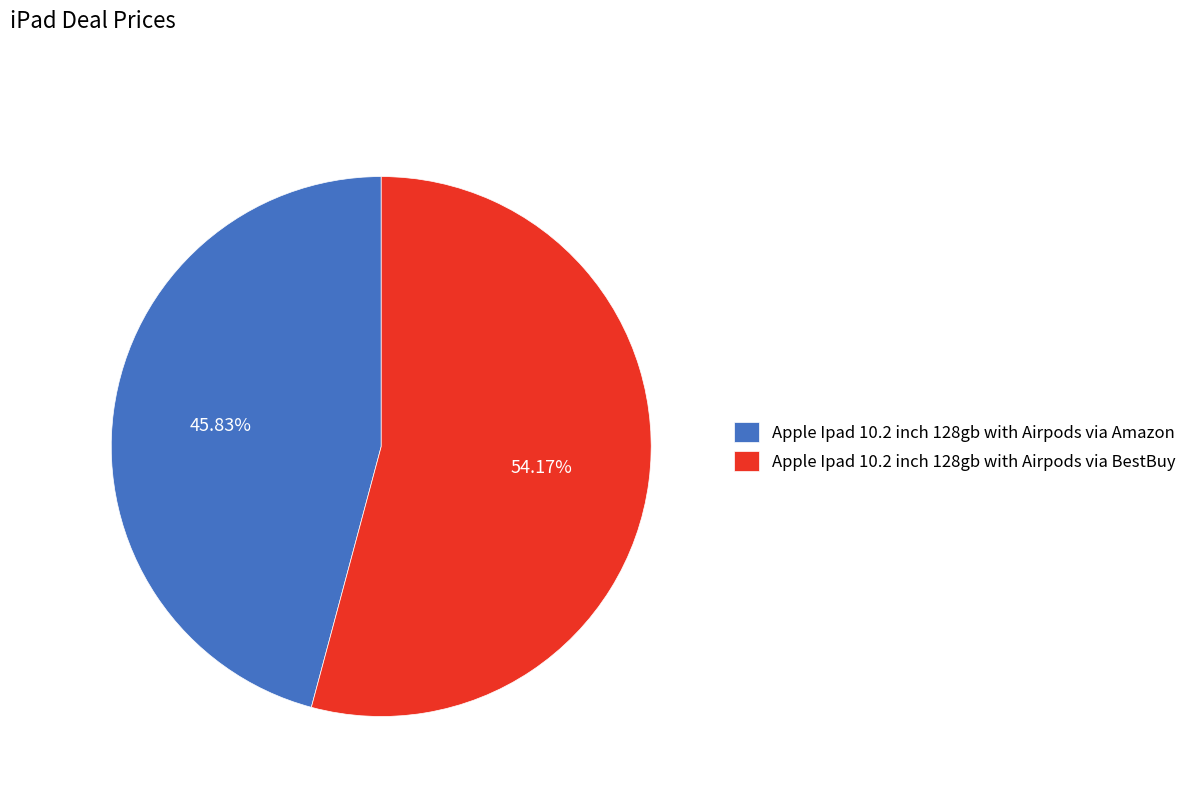

To the nearest percent, what is the difference between the Apple Ipad 10.2 inch 128gb with Airpods via BestBuy and Apple Ipad 10.2 inch 128gb with Airpods via Amazon slice percentages?

8%